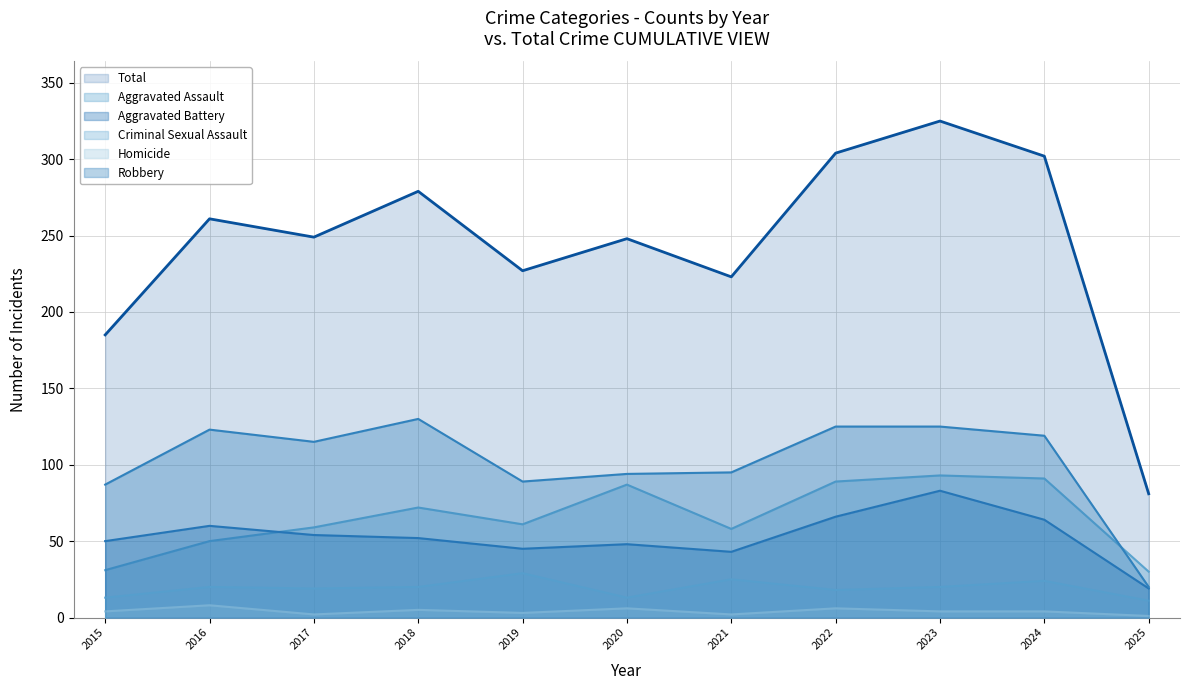

Between 2015 and 2022, which series saw the biggest shift?

Total